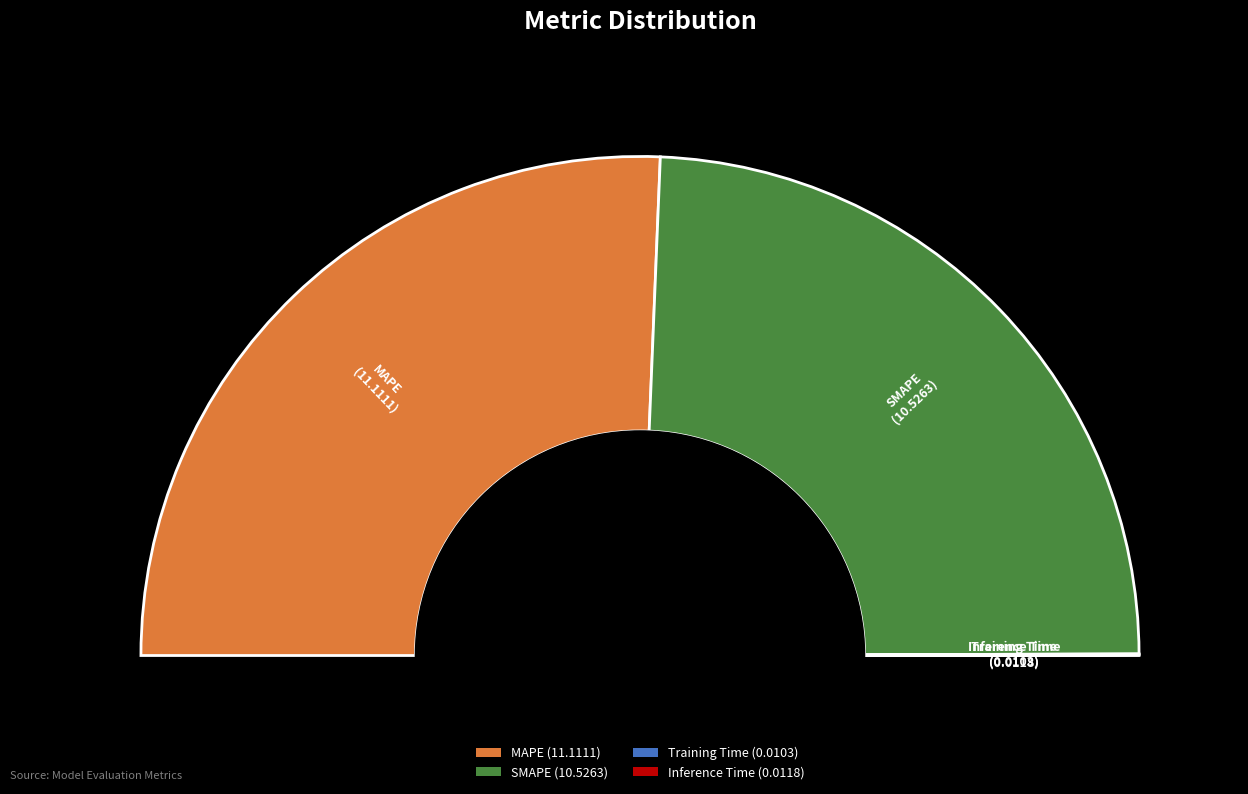

Rank the categories by value from highest to lowest.

MAPE, SMAPE, Inference Time, Training Time